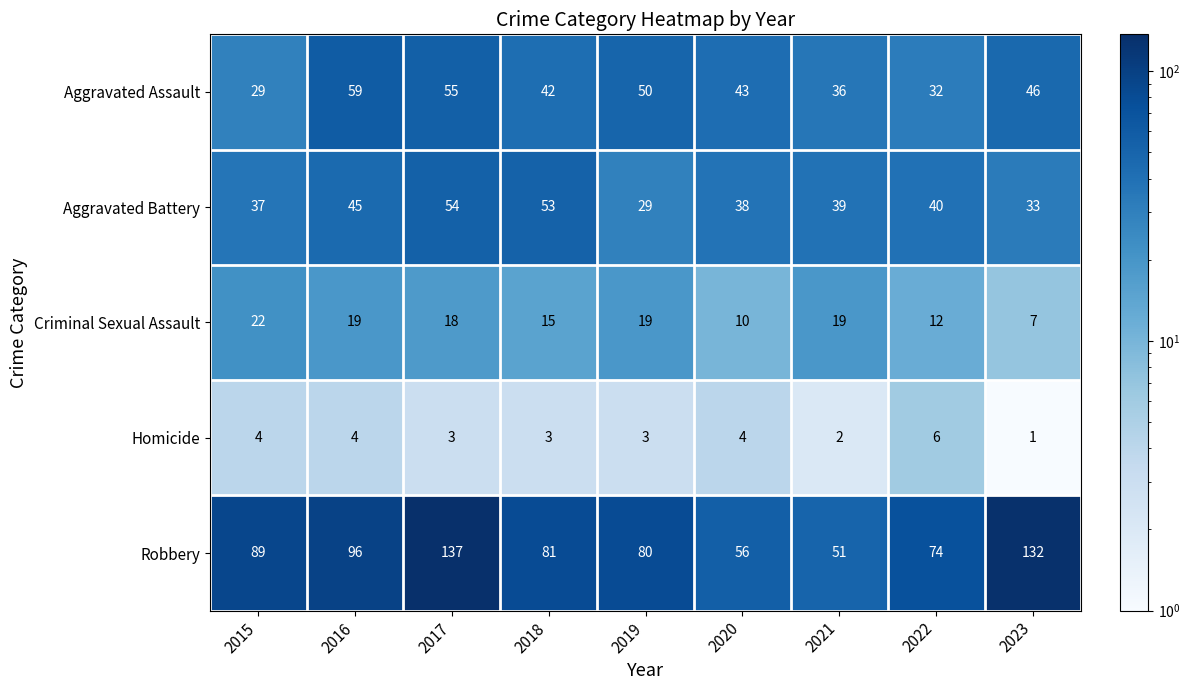

The Homicide series shows 7 at 2016. True or false?

False